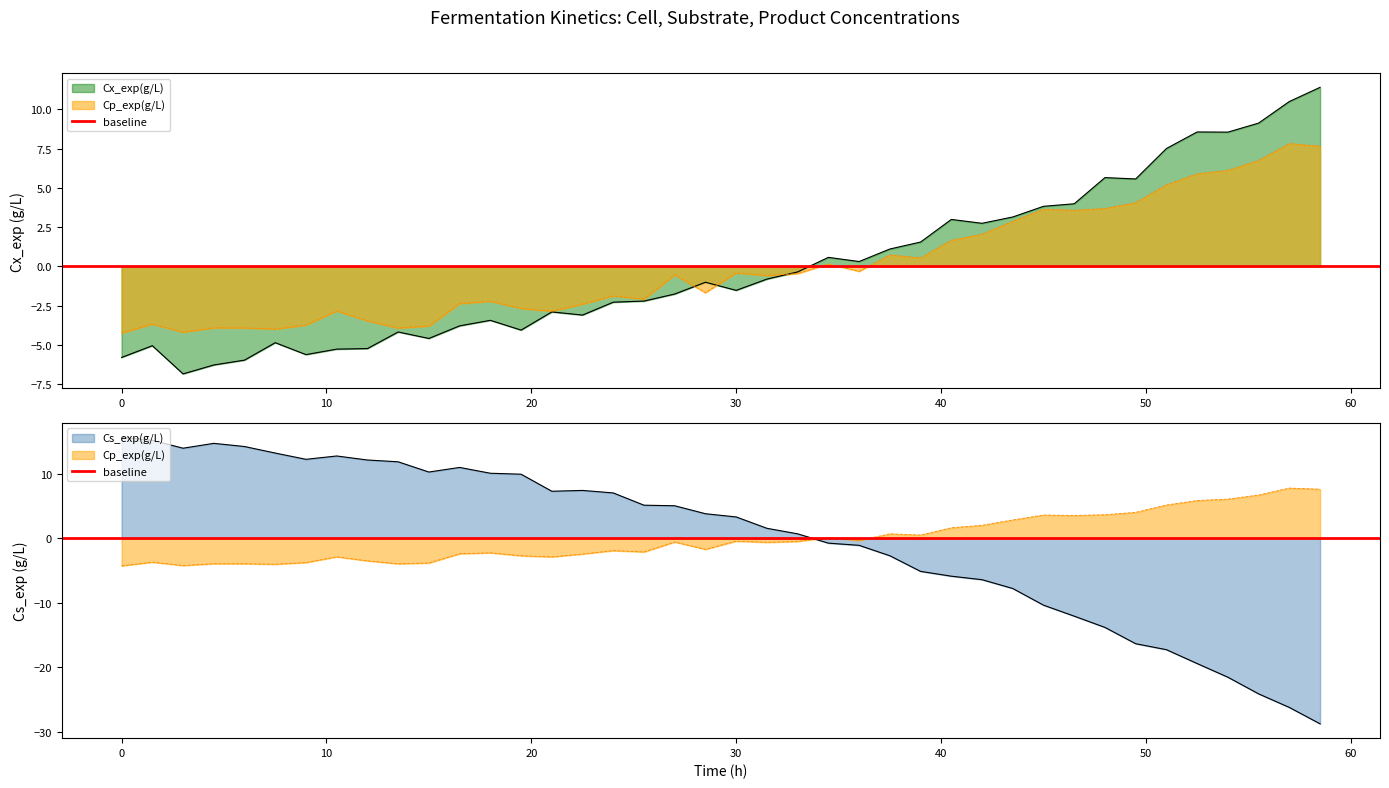

After their last crossing, which series has the higher values: Cp or Cs?

Cp